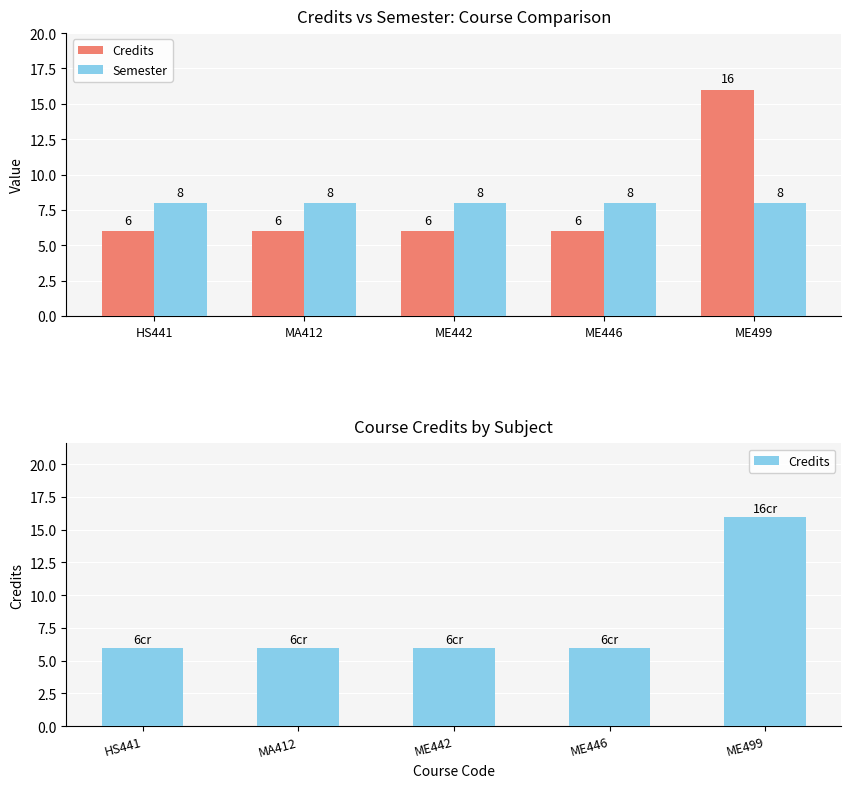

How many series are shown in this chart?

2